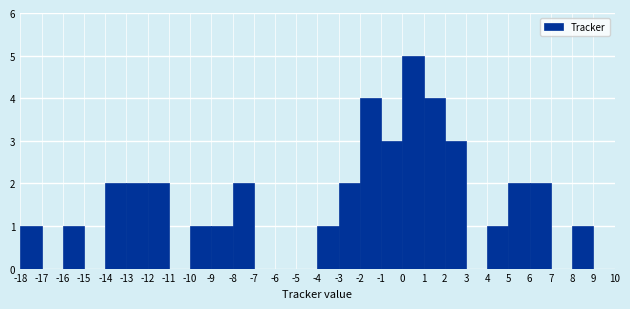

How tall is the bar that spans 6 to 7 on the x-axis? The values are not printed on the chart, so give them approximately, as read against the axis.

2